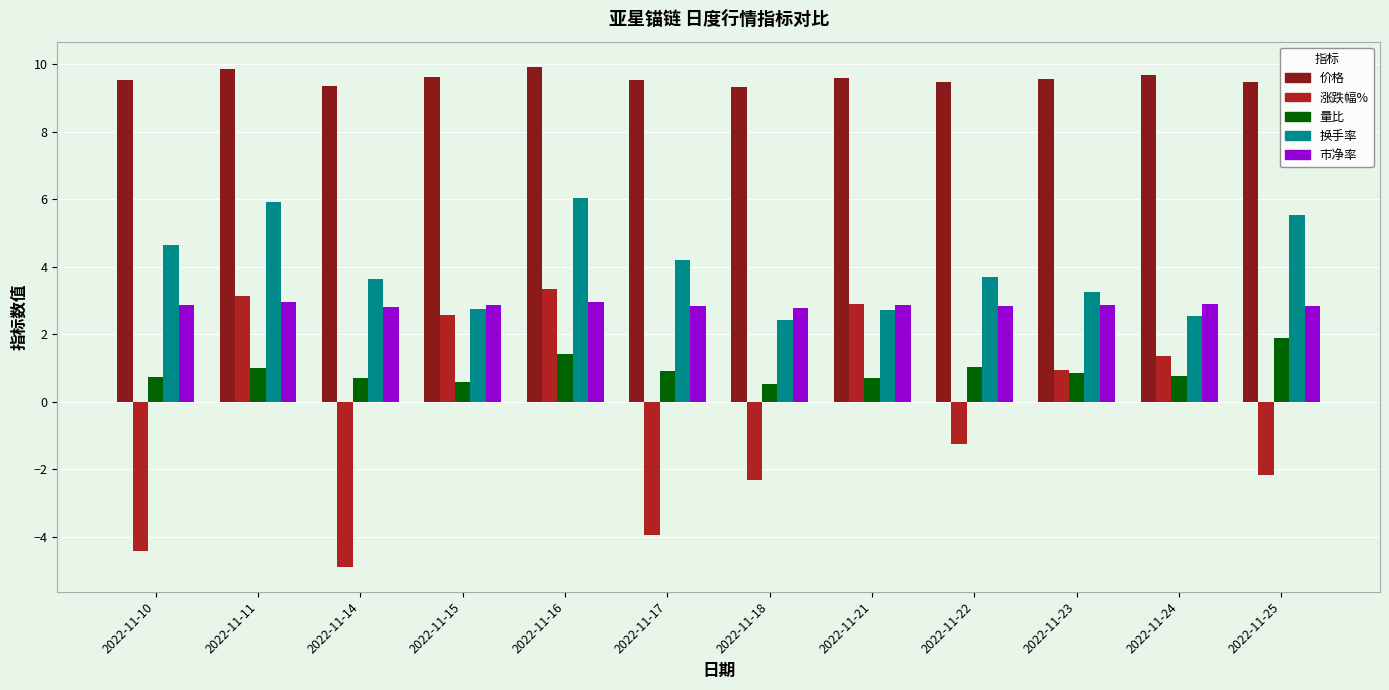

At which category does the chart reach its minimum across all series?

2022-11-14